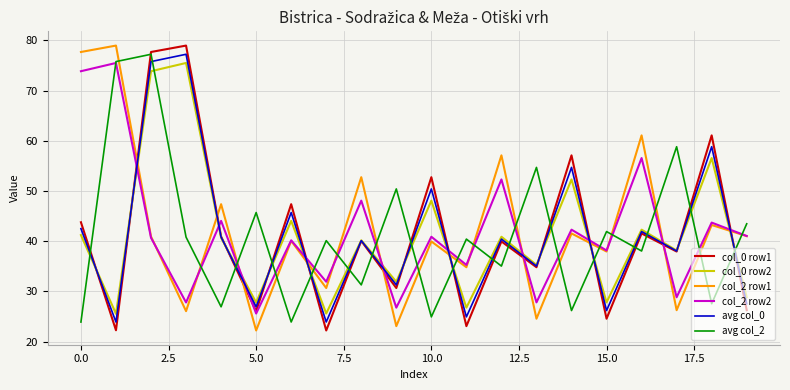

After their last crossing, which series has the higher values: avg col_2 or col_2 row1?

avg col_2